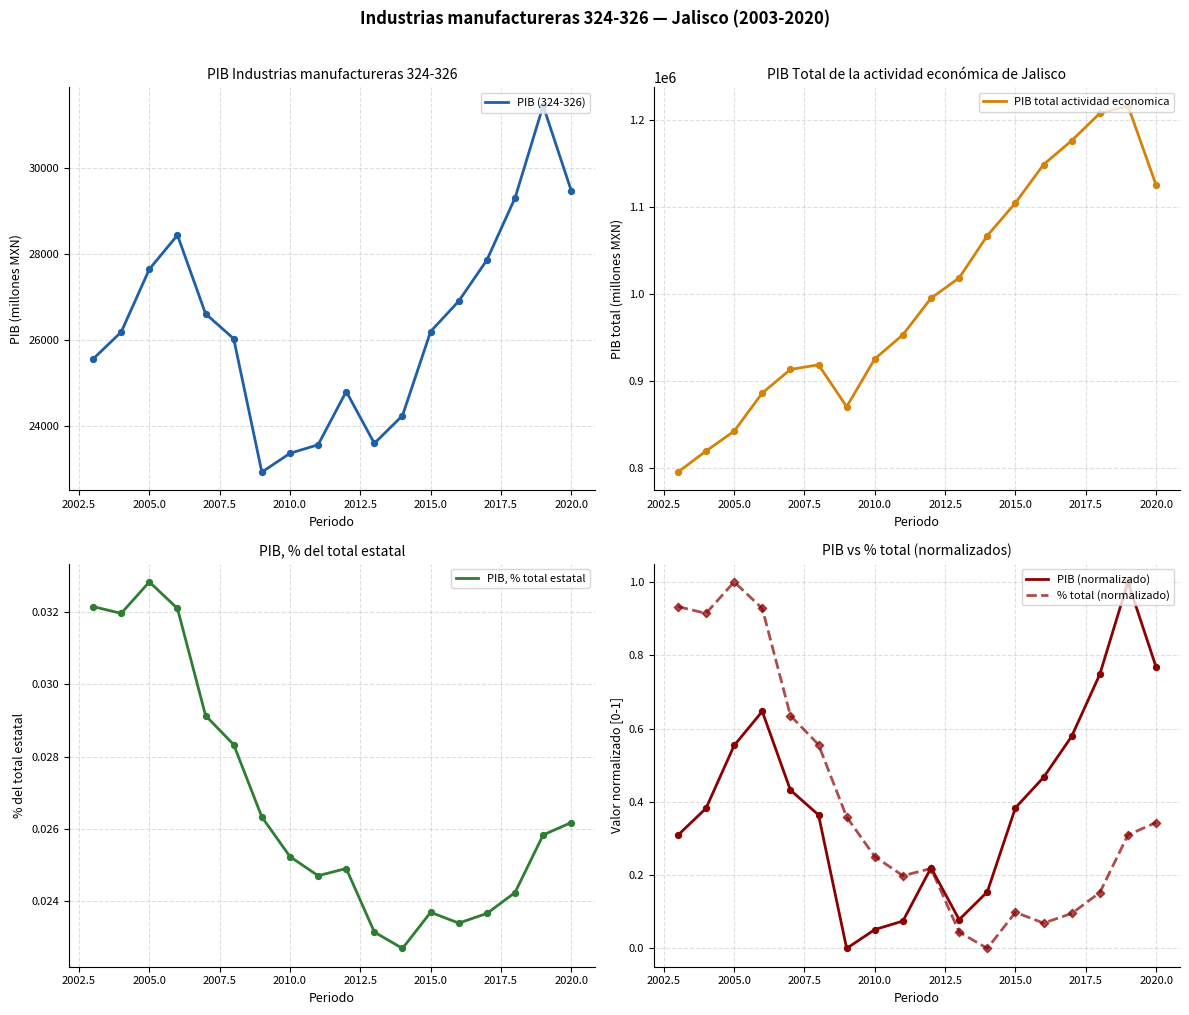

What are all the series names shown in the legend?

PIB (324-326), PIB total actividad economica, PIB, % total estatal, PIB (normalizado), % total (normalizado)